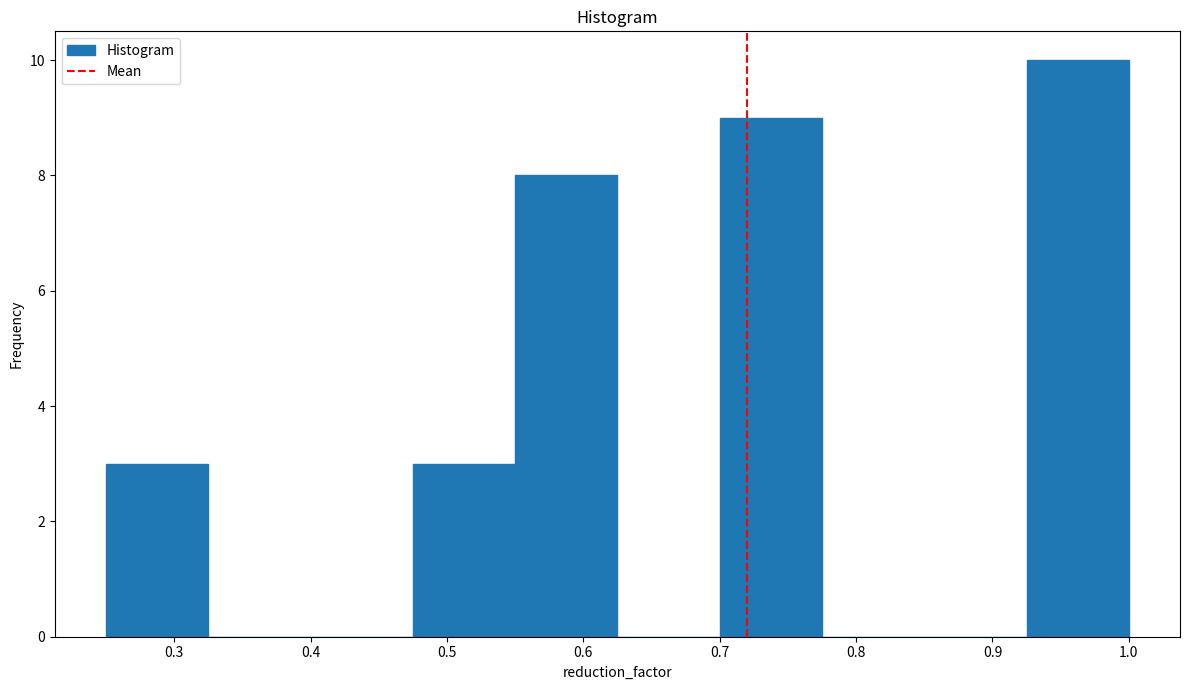

How tall is the bar that spans 0.700 to 0.775 on the x-axis? Neither the bar edges nor the heights are printed on the chart, so give them approximately, as read against the axes.

9